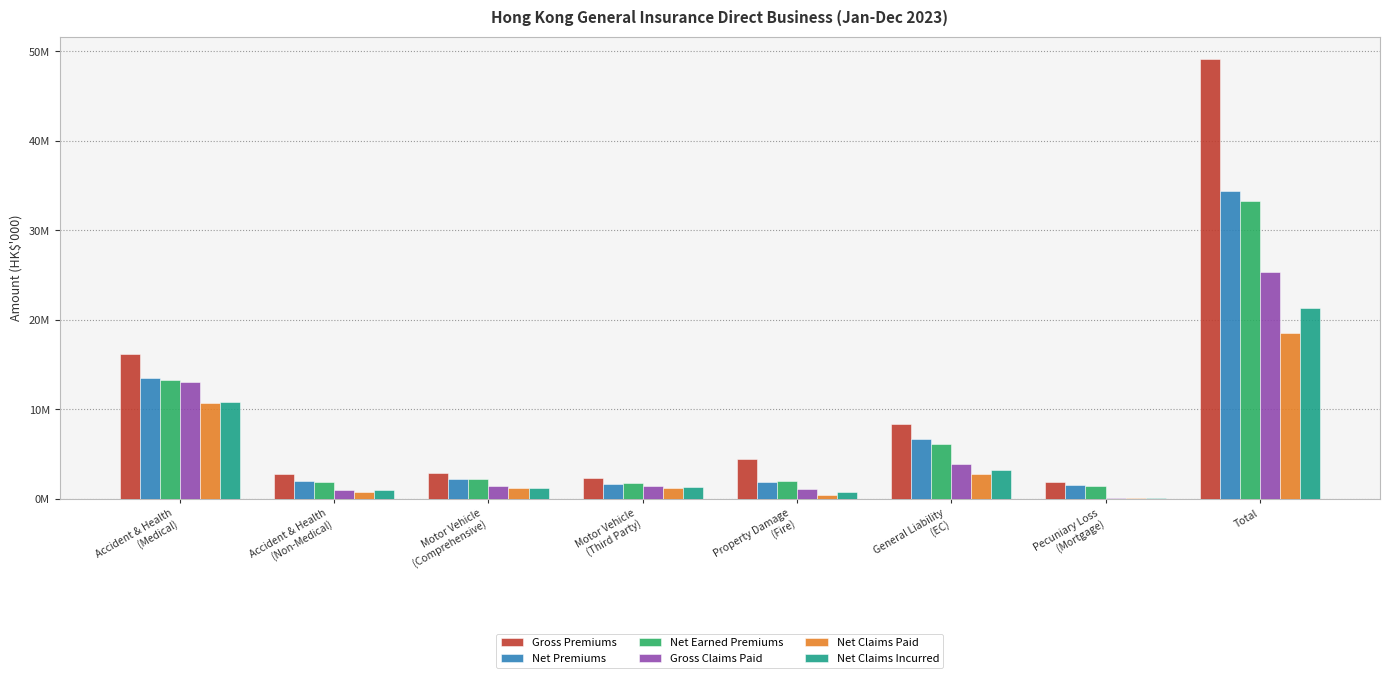

Is it true that Net Claims Paid equals 2797822 at General Liability
(EC)?

True